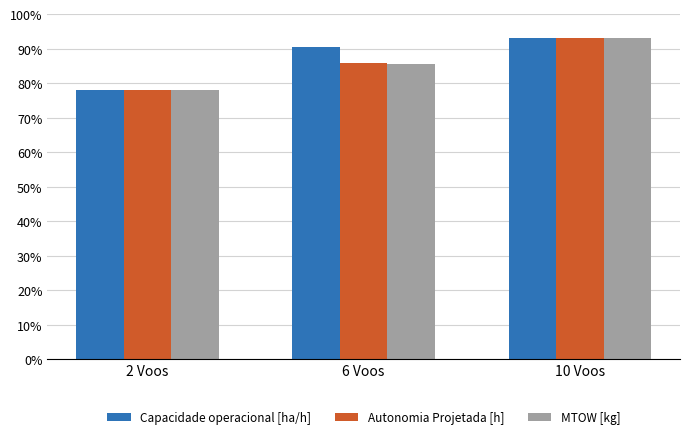

Which category has the highest value across all series?

10 Voos